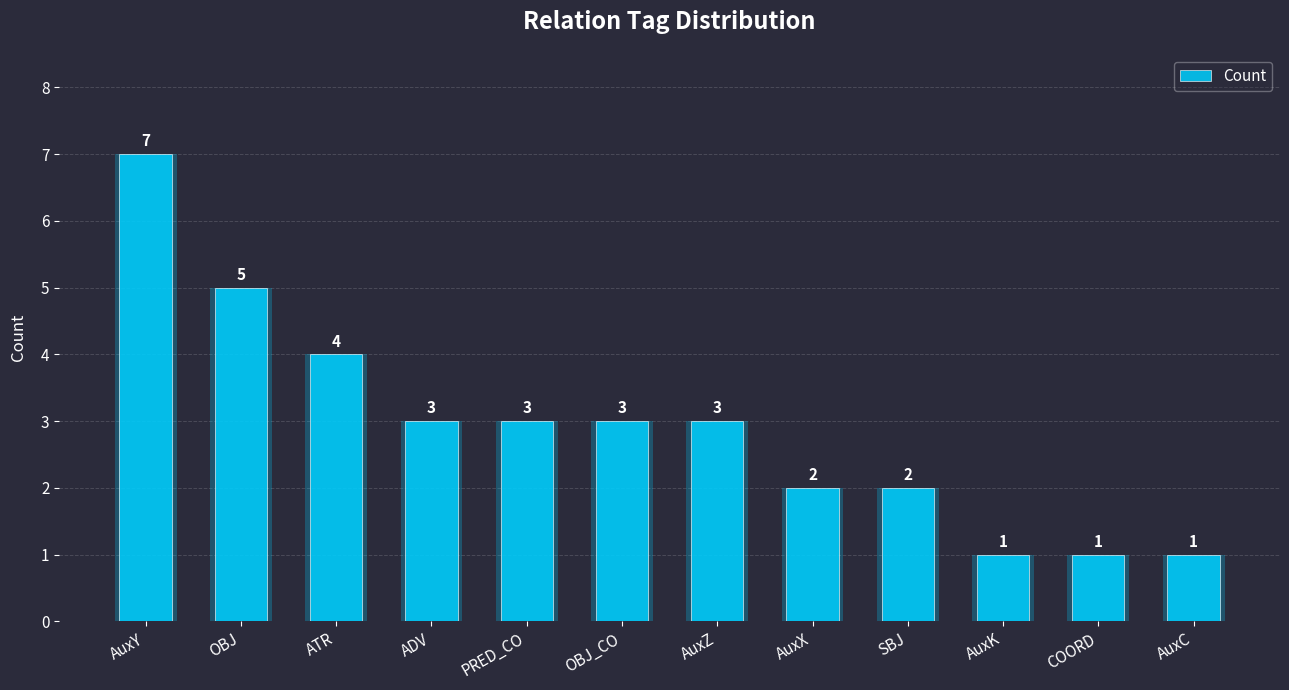

Rank the categories by value from lowest to highest.

AuxK, COORD, AuxC, AuxX, SBJ, ADV, PRED_CO, OBJ_CO, AuxZ, ATR, OBJ, AuxY